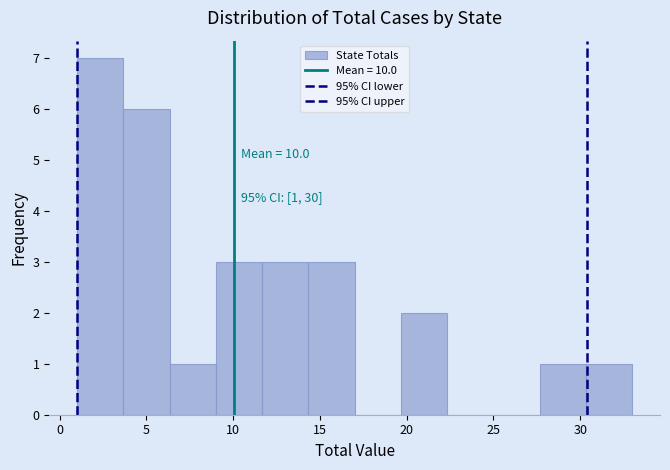

Which range on the x-axis has the tallest bar?

1.0 to 3.5